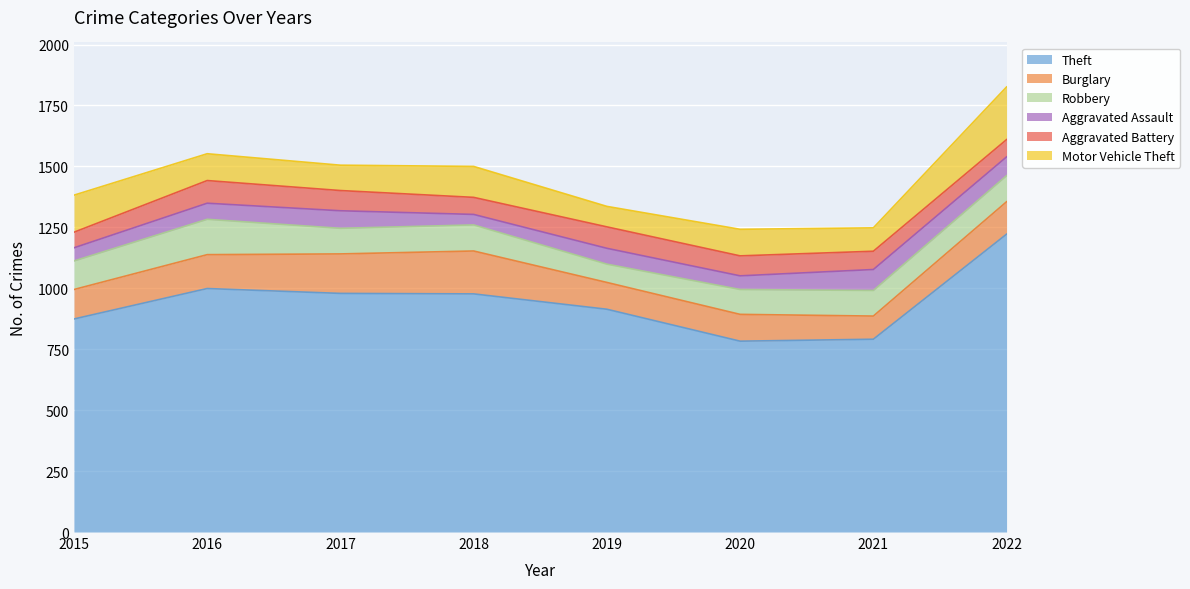

The Motor Vehicle Theft series shows 84 at 2019. True or false?

True